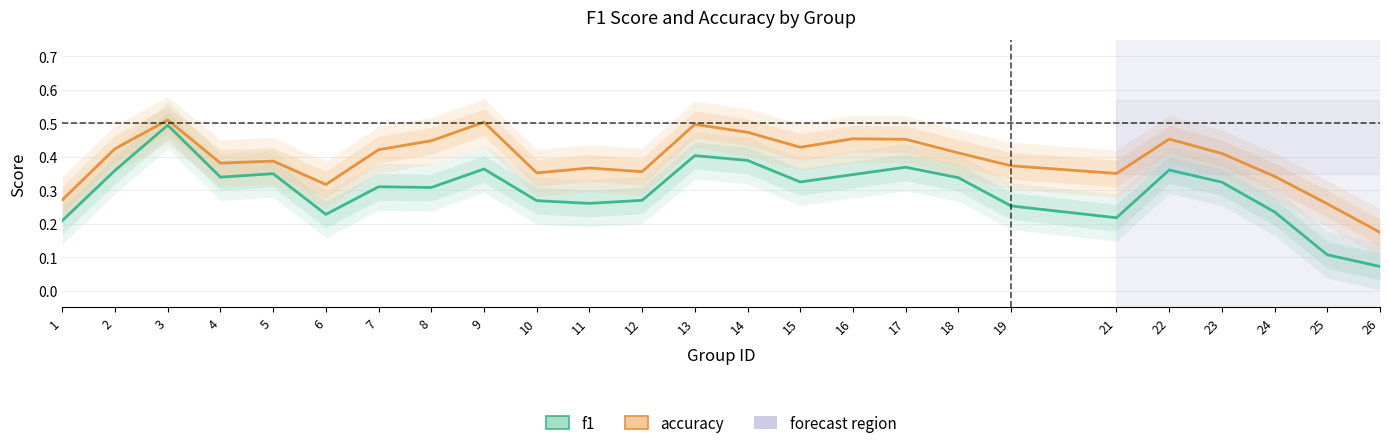

Where is the first local maximum for accuracy?

3